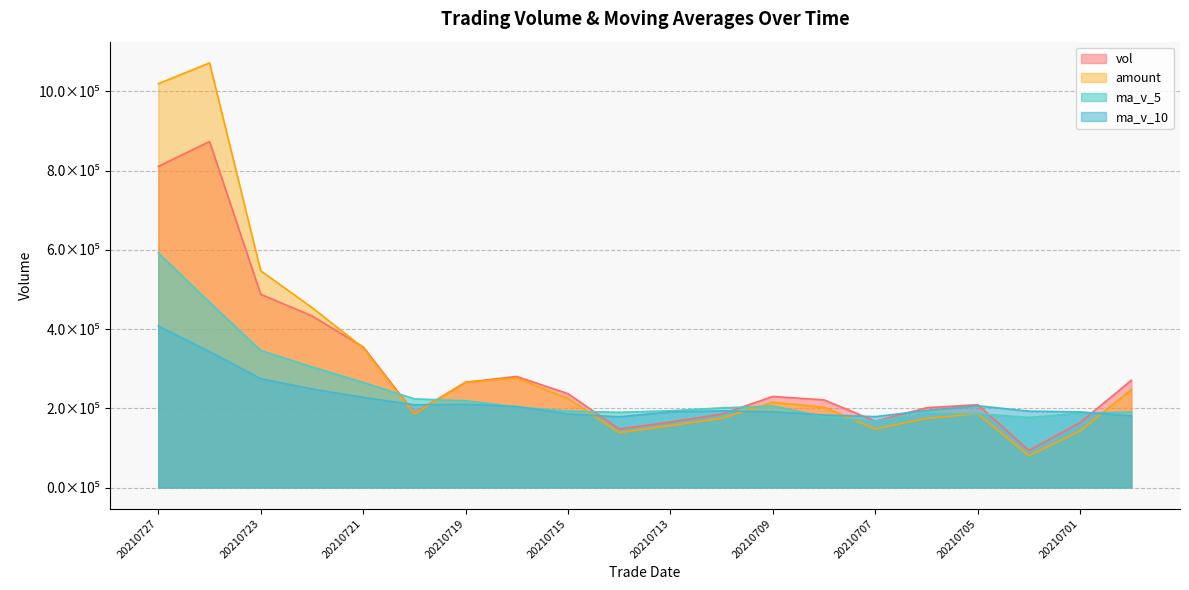

How many lines are shown in the chart?

4